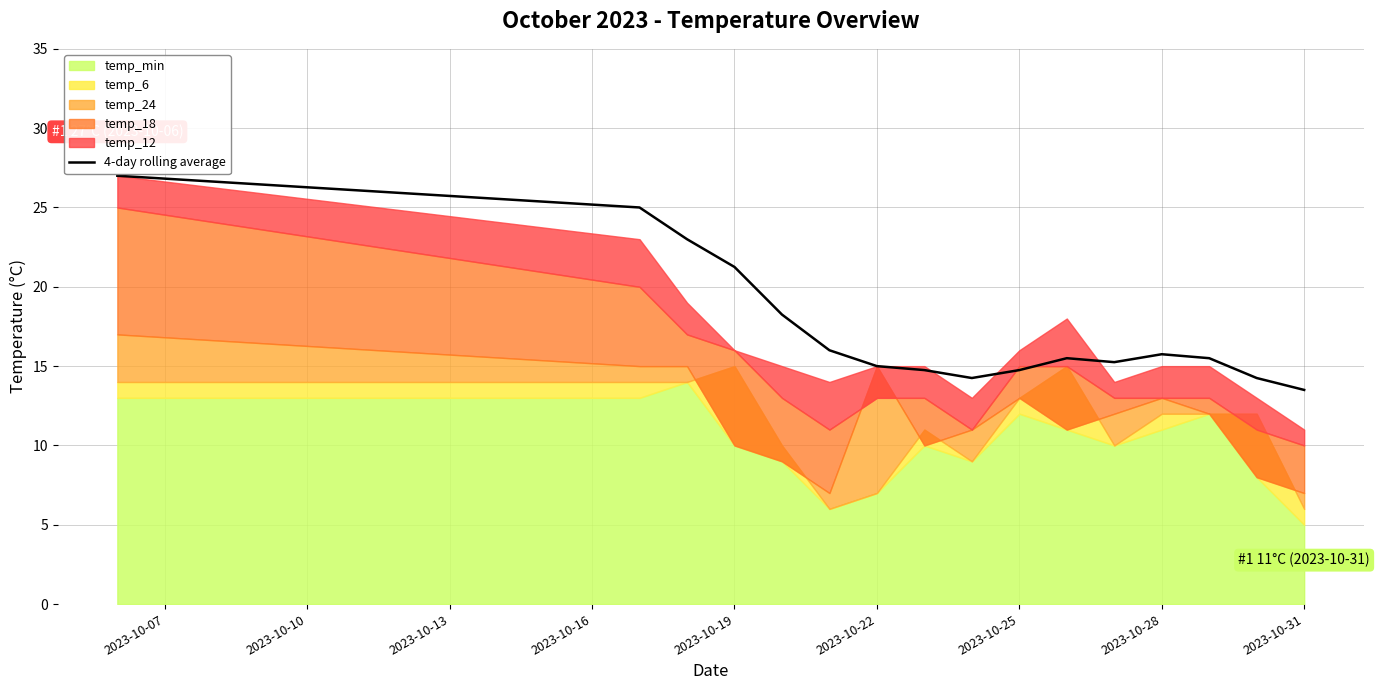

What is the lowest value of the 4-day rolling average series?

13.5